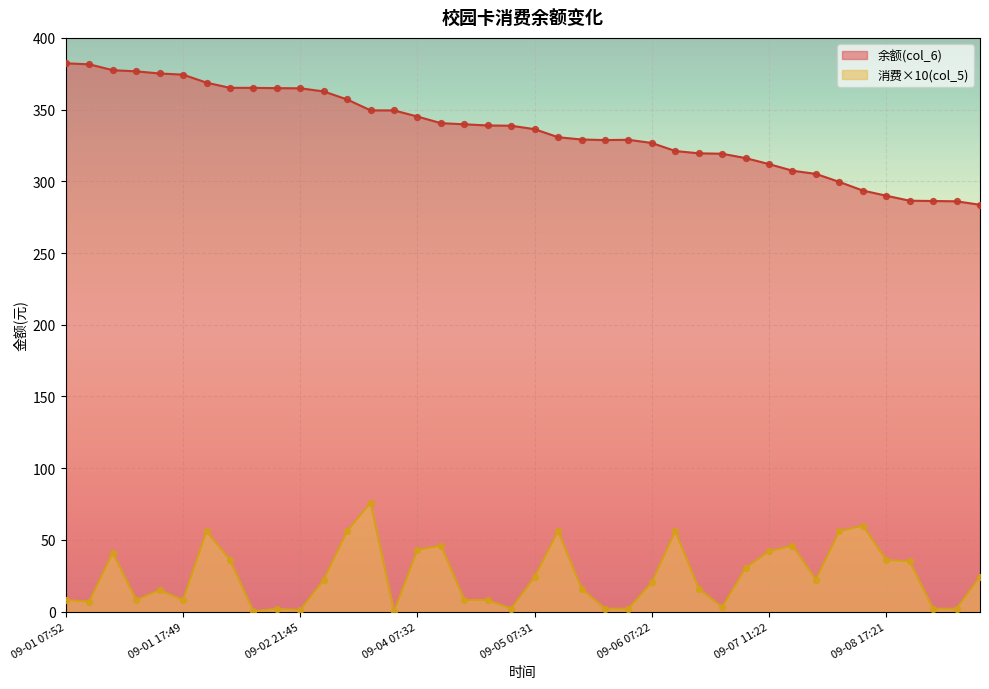

Which series reaches the minimum Y coordinate?

消费(col_5)